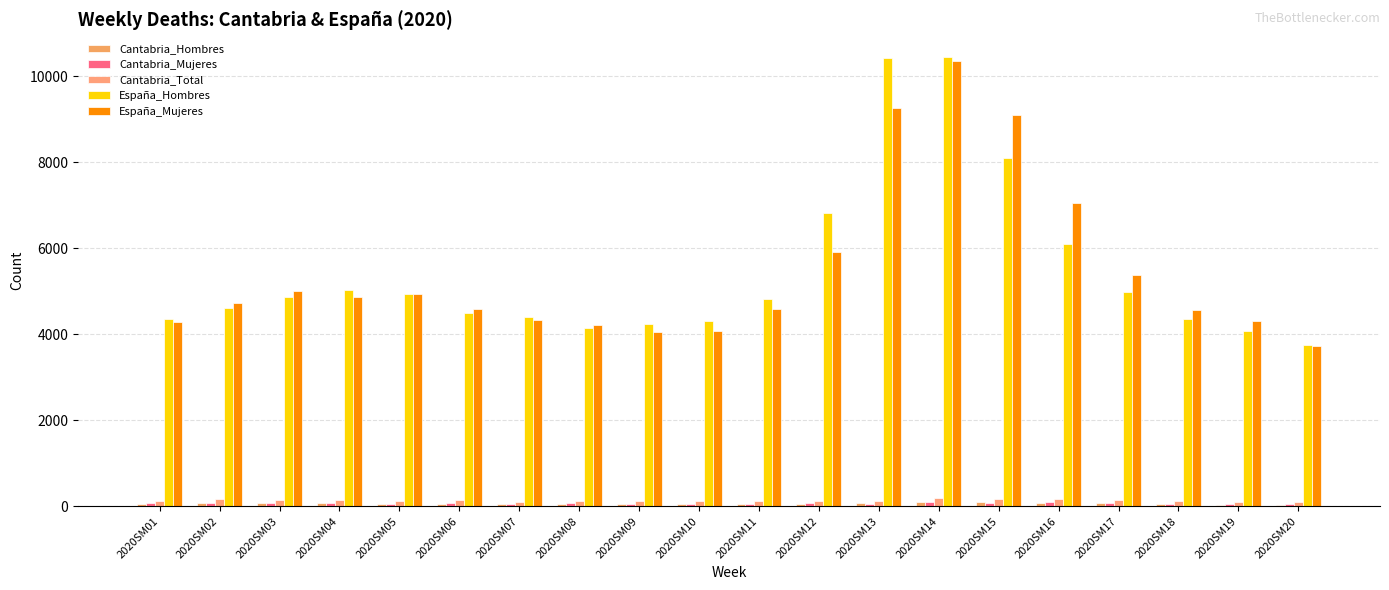

Is the value of Cantabria_Hombres at 2020SM01 greater than the value of Cantabria_Total at 2020SM04?

No